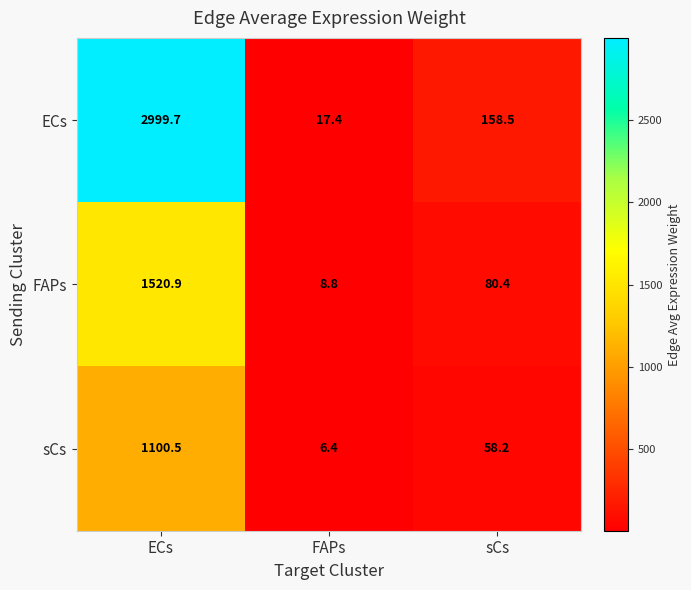

What is the difference between the highest and lowest values at ECs?

1899.2